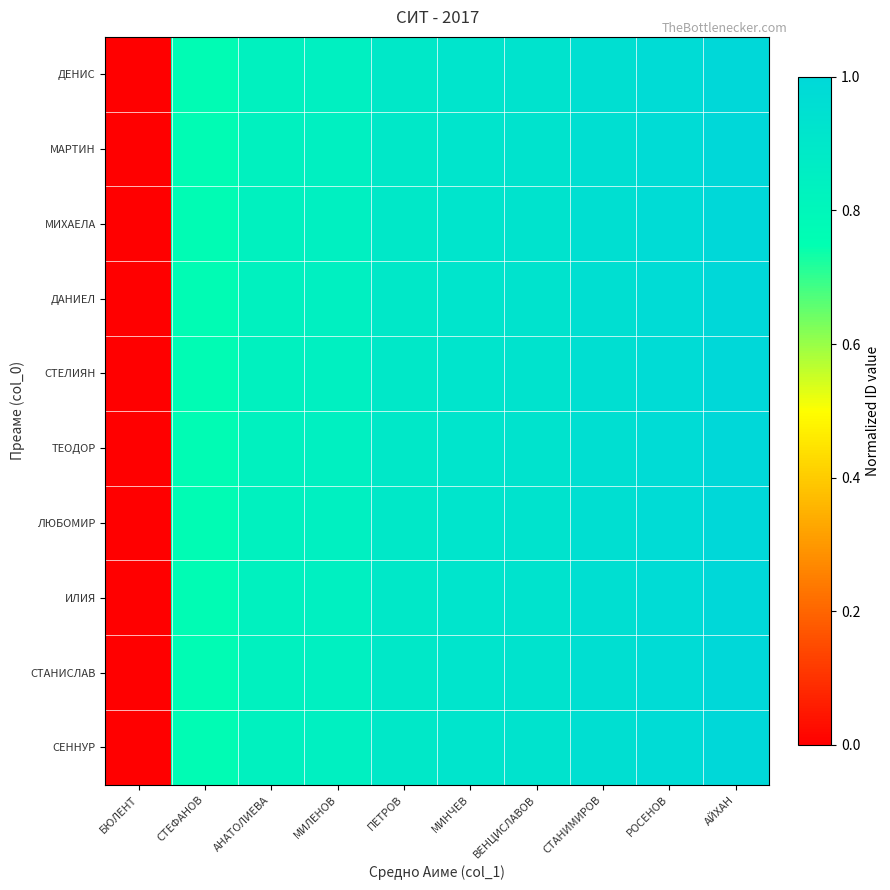

Between БЮЛЕНТ and АЙХАН, which is larger?

АЙХАН